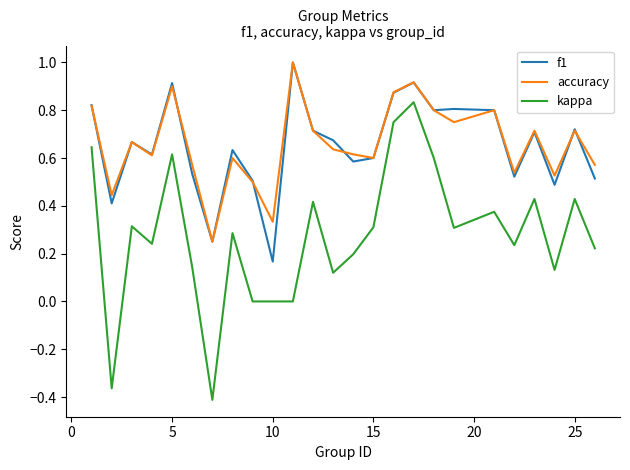

True or false: f1 has more than 2 interior local peaks.

True